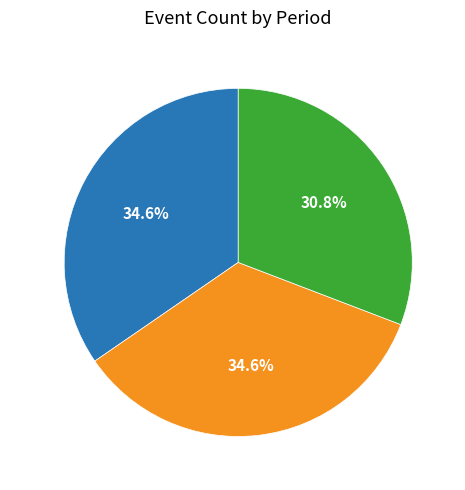

What percentage do Period 1 and Period 3 together represent?

65.4%